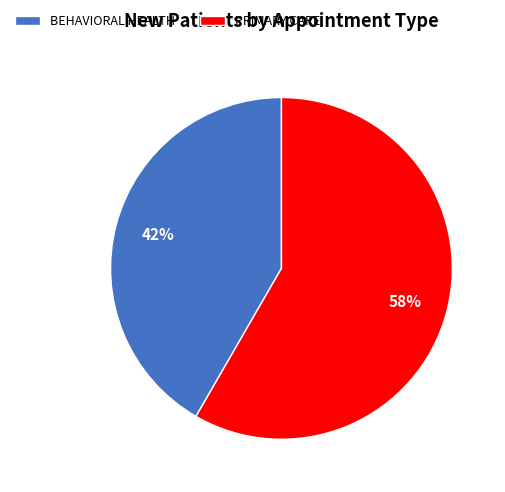

Which slice is the largest?

PRIMARY CARE